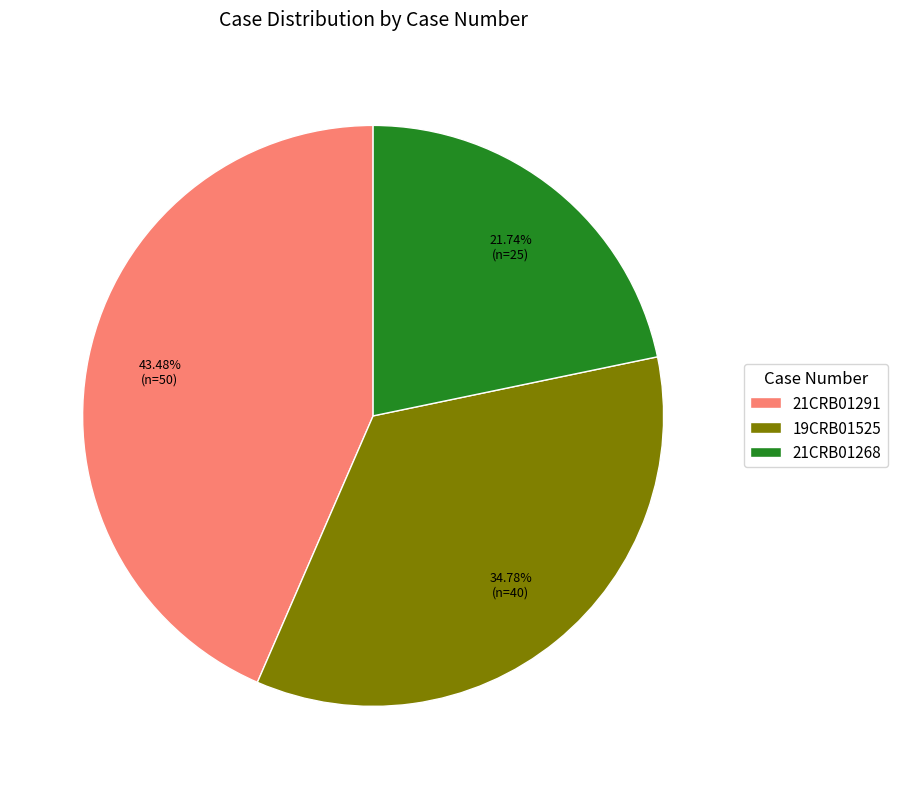

Approximately how many times larger is the value at 21CRB01291 compared to 19CRB01525?

1.3